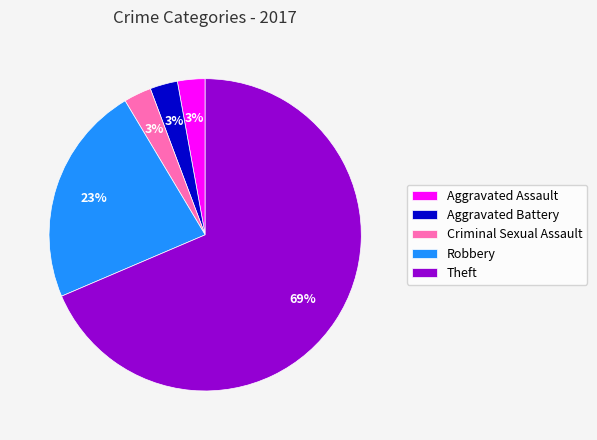

True or false: Criminal Sexual Assault accounts for 3% of the total.

True